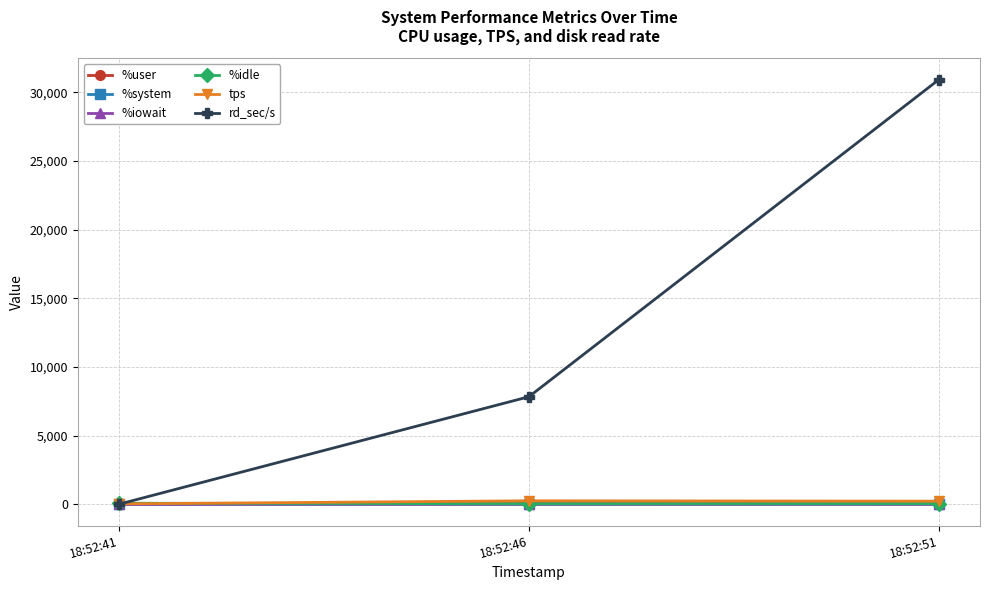

At which category does the chart reach its peak across all series?

18:52:51